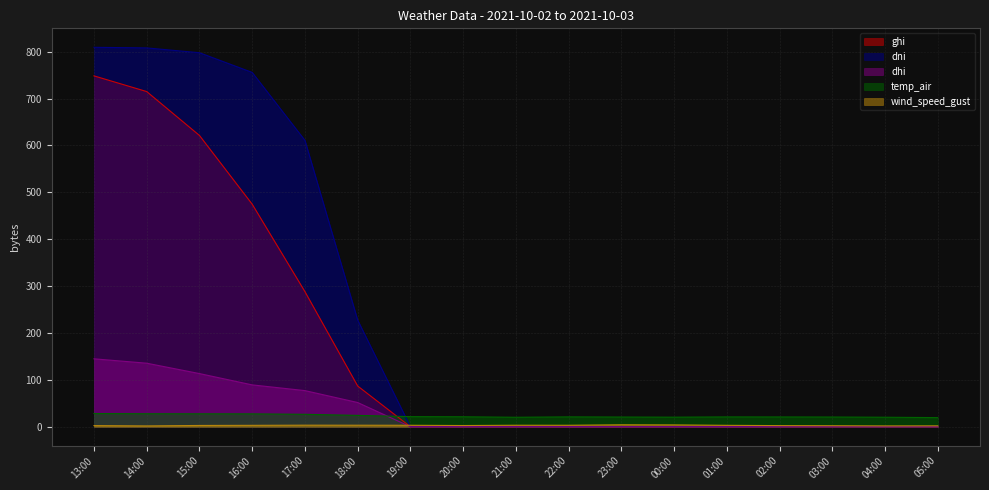

Between 00:00 and 03:00, which is larger?

00:00